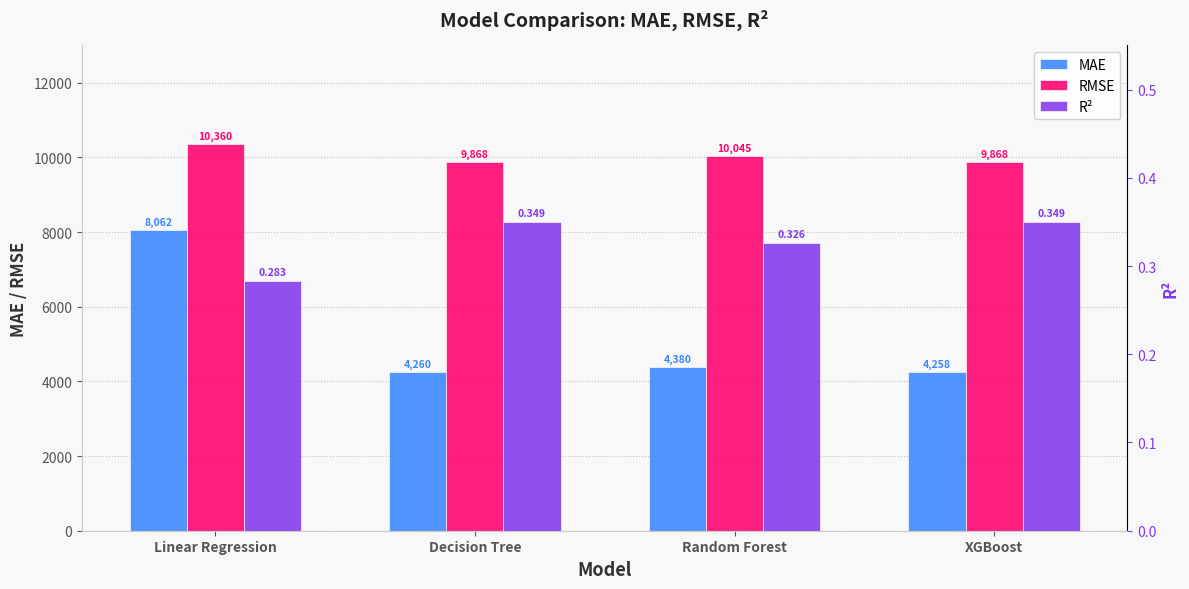

At which label is MAE closest to 6160?

Random Forest